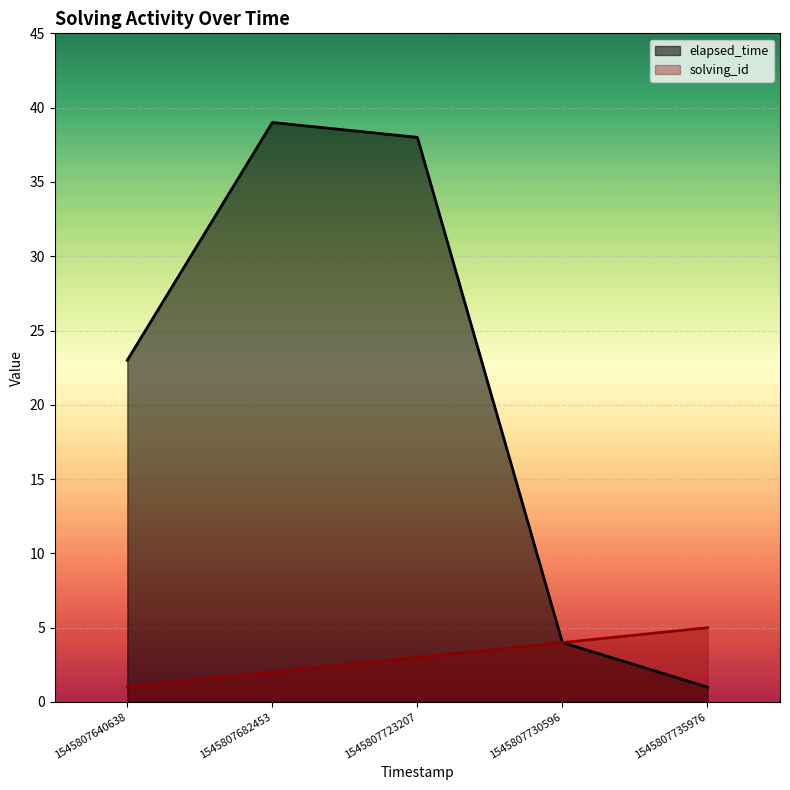

Is it true that elapsed_time equals 57 at 1545807682453?

False